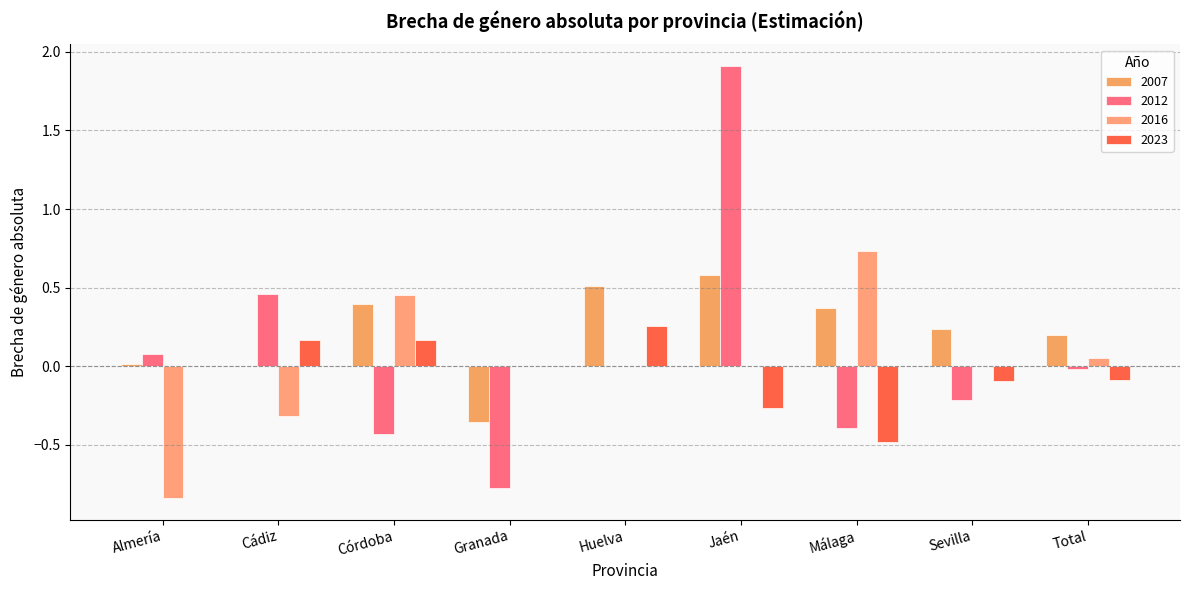

What is the sum of all 2023 values?

-0.3